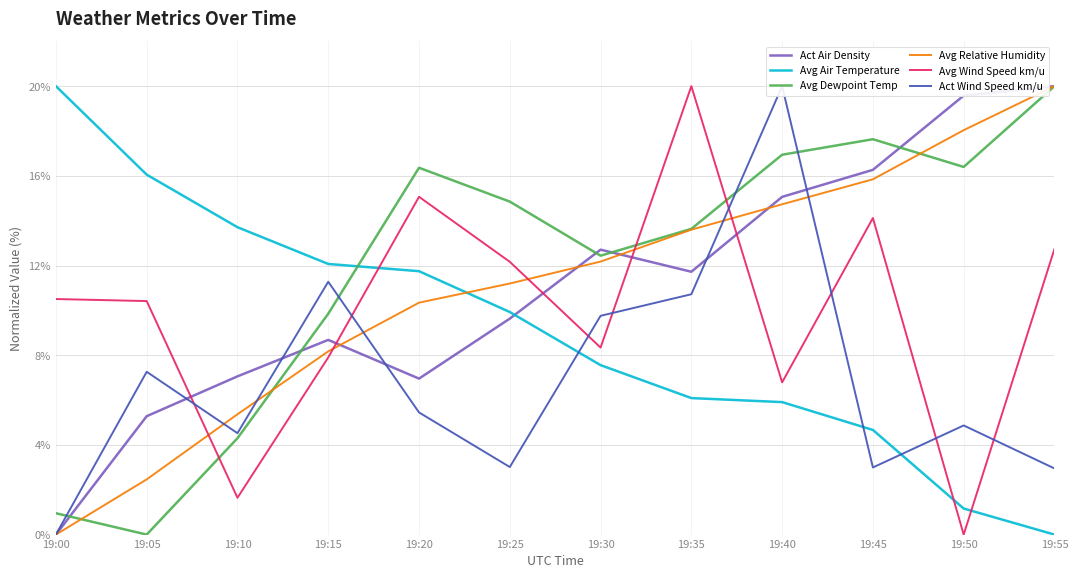

Reading left to right, what are all the values shown in this chart?

Act Air Density: 0.0	5.3	7.1	8.7	7.0	9.6	12.7	11.7	15.1	16.3	19.6	20.0
Avg Air Temperature: 20.0	16.1	13.7	12.1	11.7	9.9	7.6	6.1	5.9	4.7	1.2	0.0
Avg Dewpoint Temp: 1.0	0.0	4.3	9.9	16.4	14.9	12.4	13.6	16.9	17.6	16.4	20.0
Avg Relative Humidity: 0.0	2.5	5.4	8.2	10.3	11.2	12.2	13.6	14.7	15.8	18.0	20.0
Avg Wind Speed km/u: 10.5	10.4	1.6	7.9	15.1	12.2	8.3	20.0	6.8	14.1	0.0	12.7
Act Wind Speed km/u: 0.0	7.3	4.5	11.3	5.4	3.0	9.8	10.7	20.0	3.0	4.9	2.9